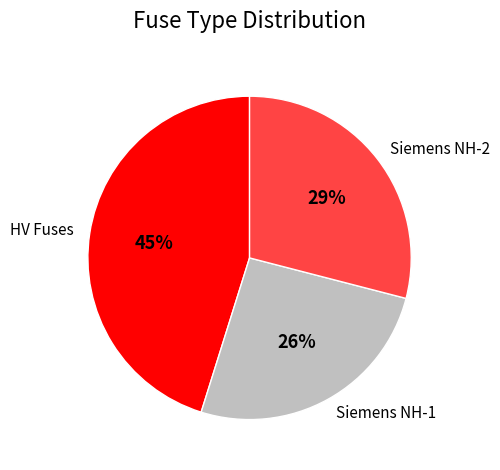

To the nearest percent, what is the average slice percentage?

33%